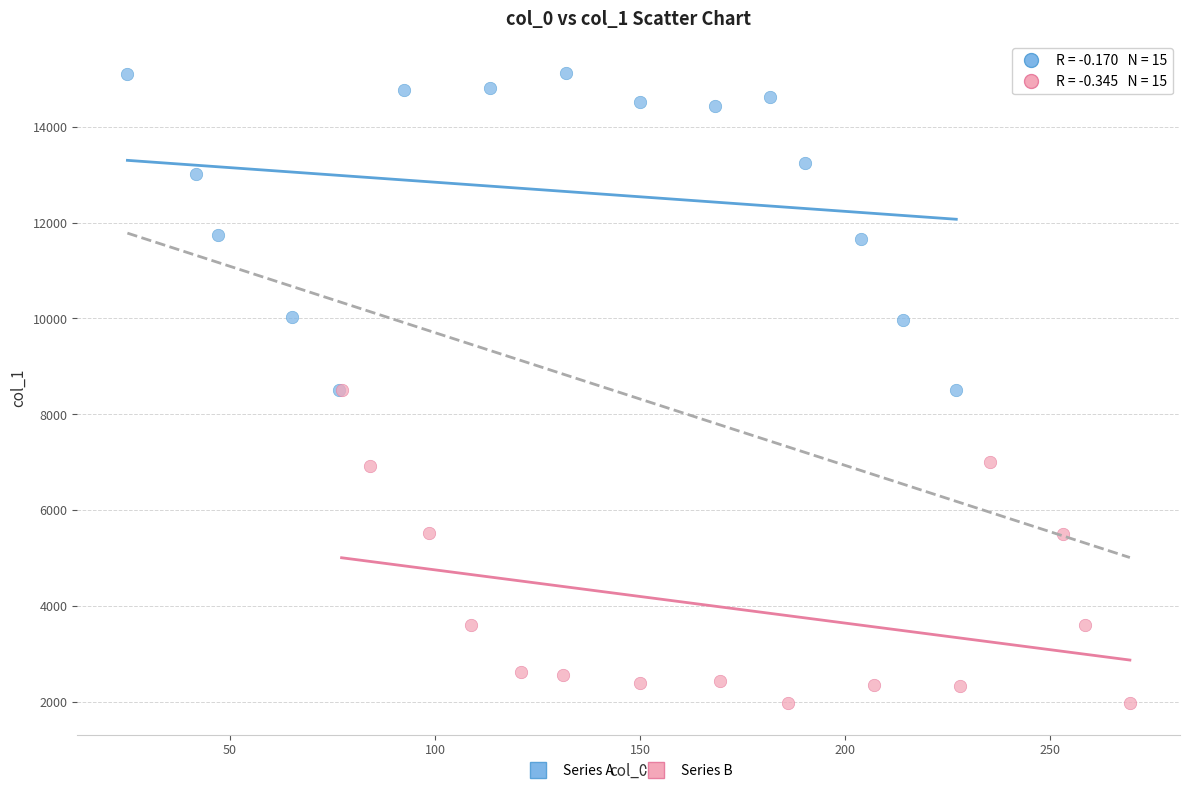

Which series contains the lowest Y value?

Series B